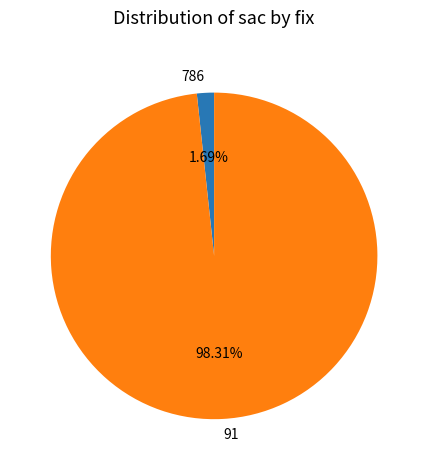

To the nearest percent, what percentage of the pie is 786?

2%